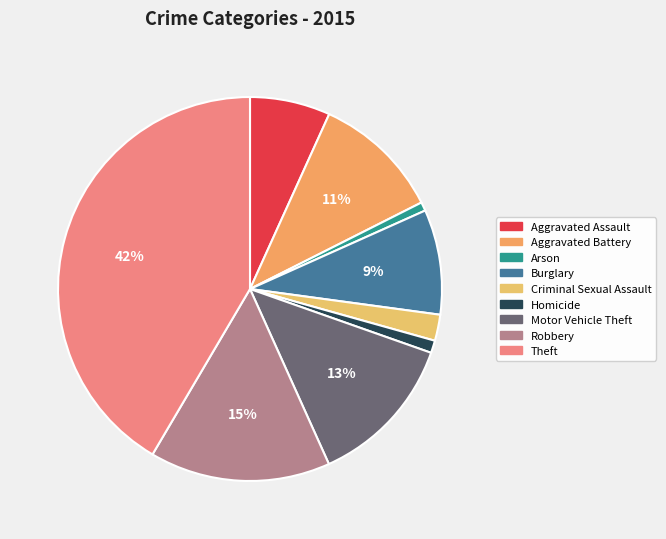

What is the change in value from Aggravated Assault to Aggravated Battery?

+192